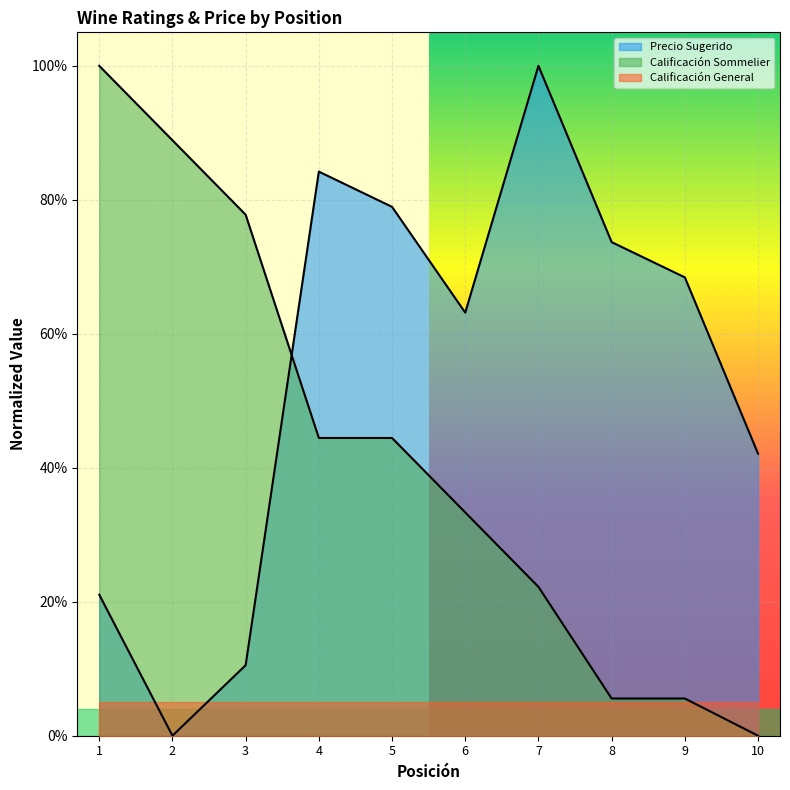

After their last crossing, which series has the higher values: Calificación Sommelier or Precio Sugerido?

Precio Sugerido